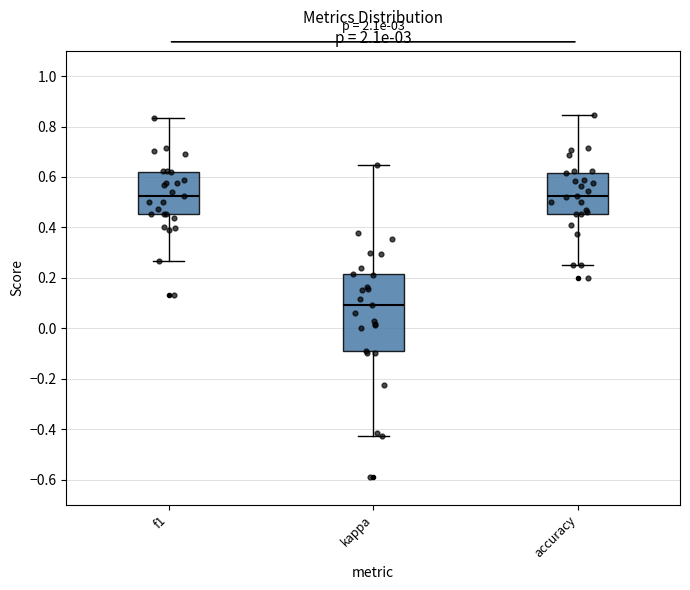

Which box is the tallest, from its lower edge to its upper edge?

kappa